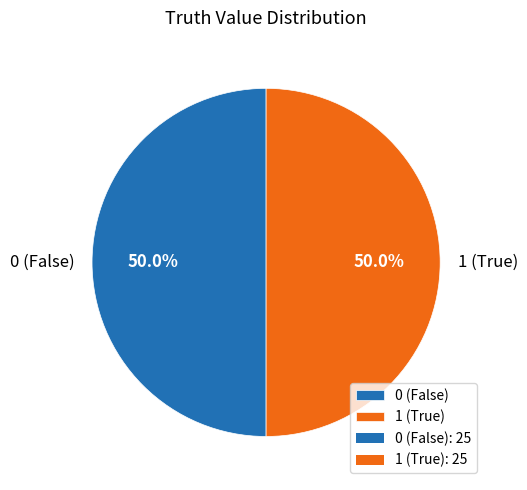

What is the total percentage of 0 (False) and 1 (True)?

100.0%